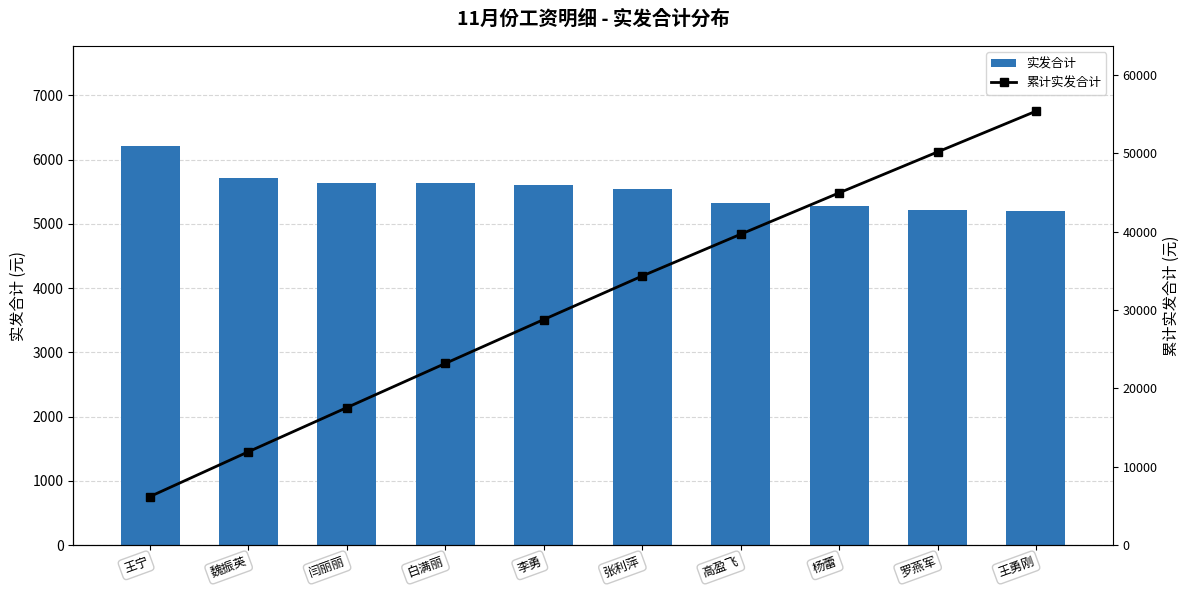

The 累计实发合计 series shows 66705.8 at 高盈飞. True or false?

False